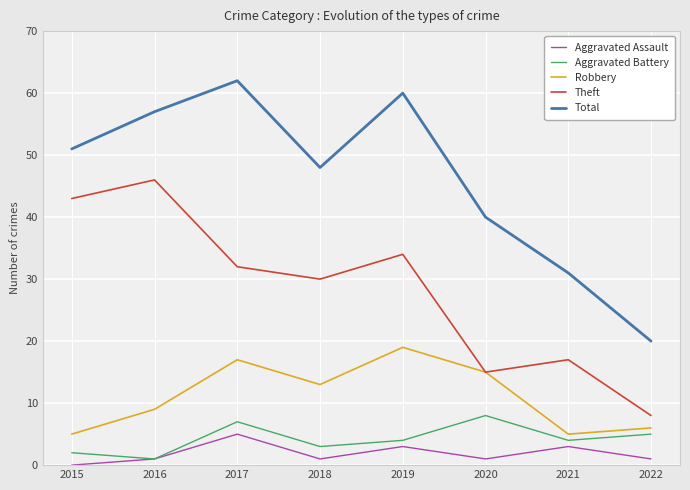

Count the Aggravated Assault values in the range 1 to 3.

6